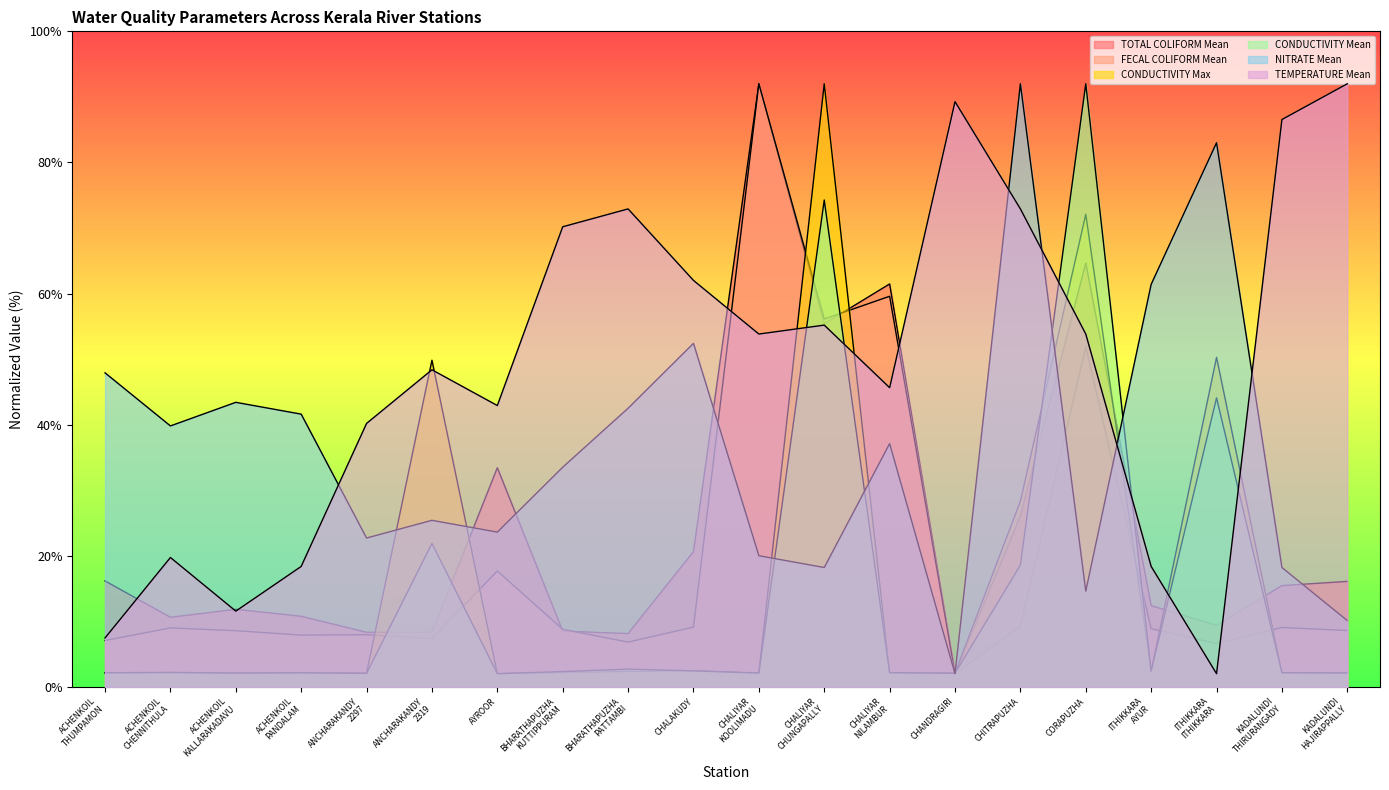

At how many categories does at least one series exceed 14?

20